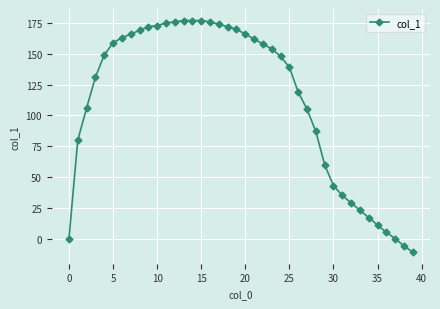

What is the sum of all values?

4486